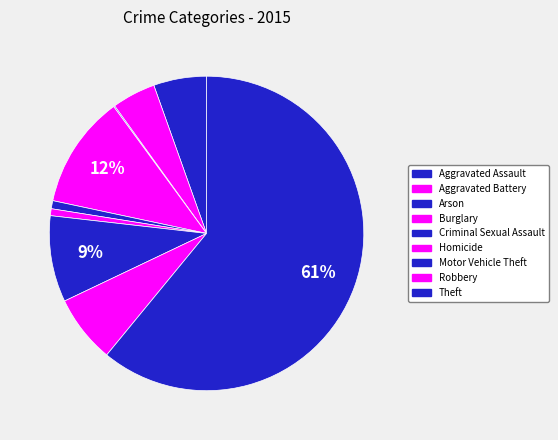

Rank the categories by value from highest to lowest.

Theft, Burglary, Motor Vehicle Theft, Robbery, Aggravated Assault, Aggravated Battery, Criminal Sexual Assault, Homicide, Arson